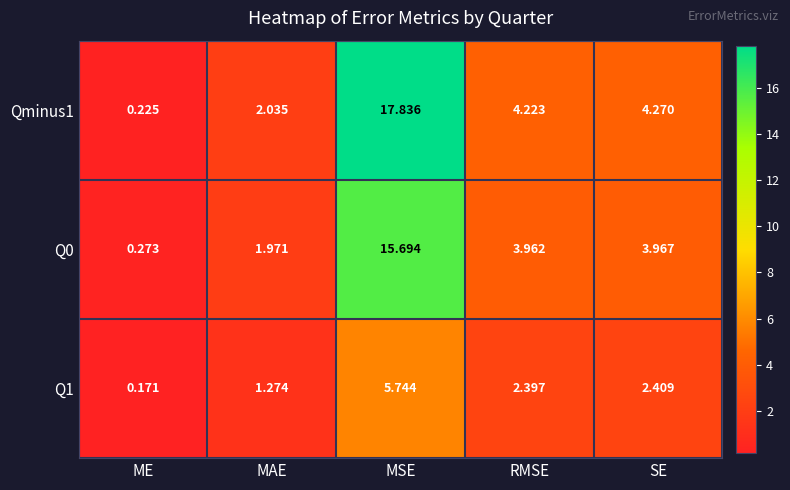

Which category has the highest value across all series?

MSE